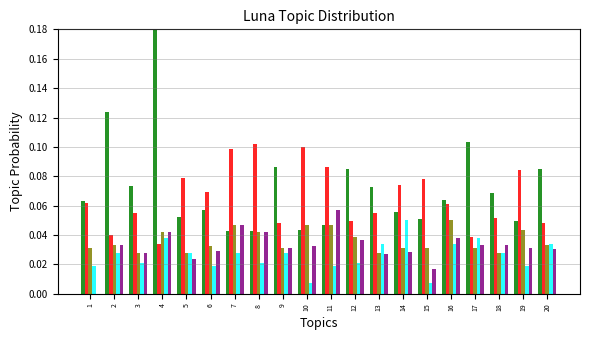

Which label corresponds to the largest value in the chart?

4